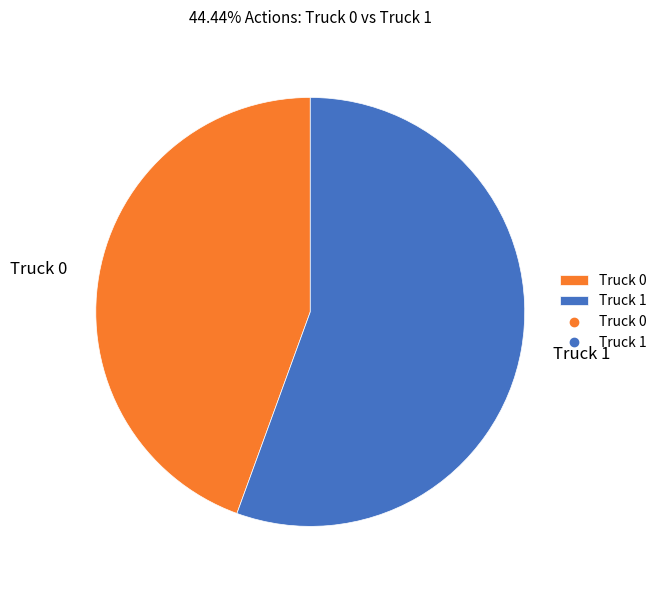

Does Truck 1 account for over 50% of the chart?

Yes